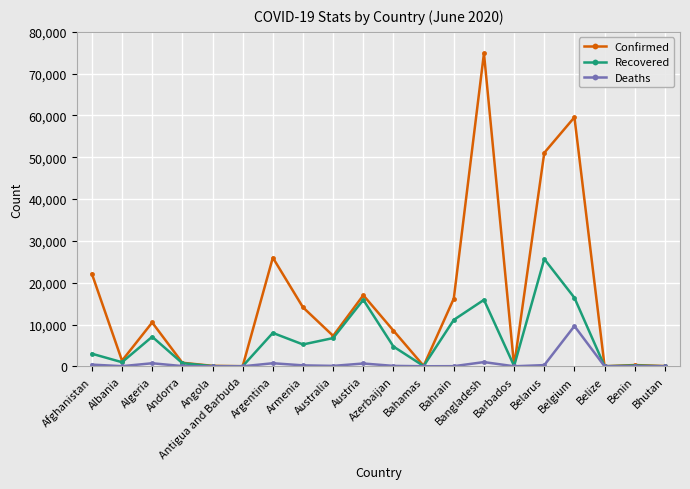

How many lines are shown in the chart?

3